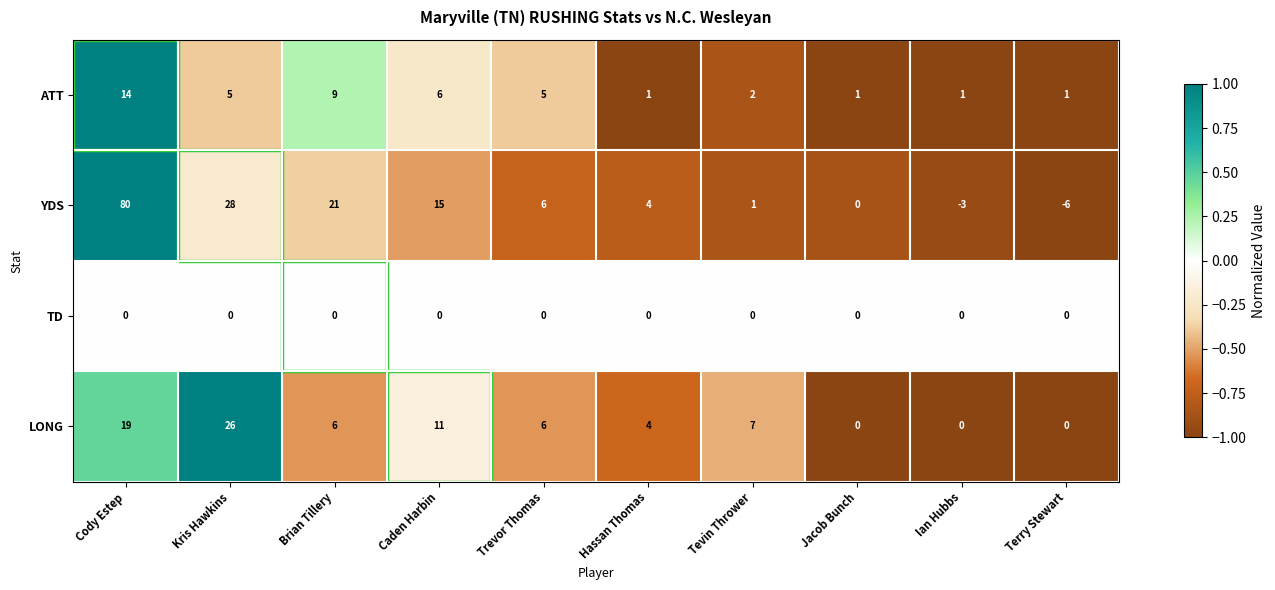

How many values in the YDS series are below 6?

5